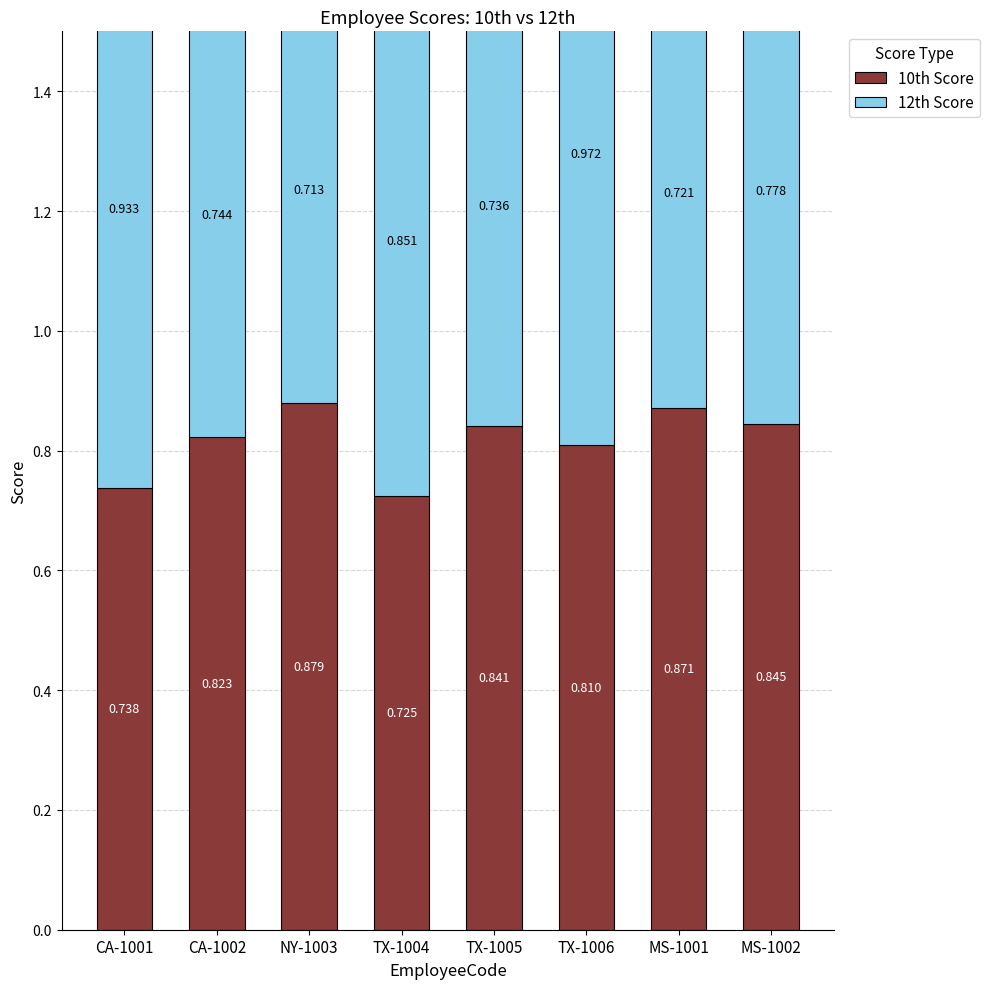

Reading right to left, list all the values displayed in this chart.

10th Score: MS-1002=0.8	MS-1001=0.9	TX-1006=0.8	TX-1005=0.8	TX-1004=0.7	NY-1003=0.9	CA-1002=0.8	CA-1001=0.7
12th Score: MS-1002=0.8	MS-1001=0.7	TX-1006=1.0	TX-1005=0.7	TX-1004=0.9	NY-1003=0.7	CA-1002=0.7	CA-1001=0.9